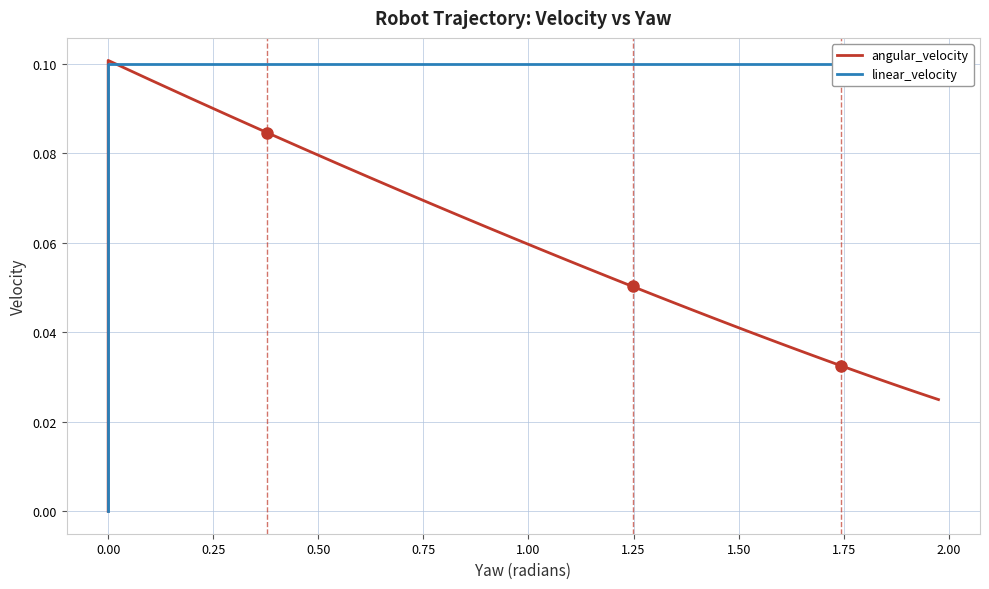

True or false: linear_velocity and angular_velocity intersect in this chart.

True